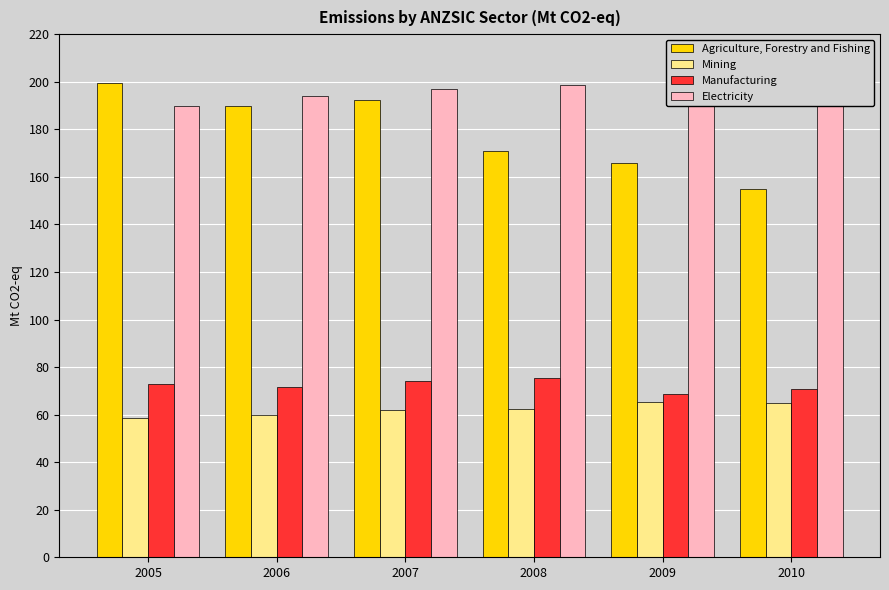

Is it true that Mining equals 105.6 at 2008?

False